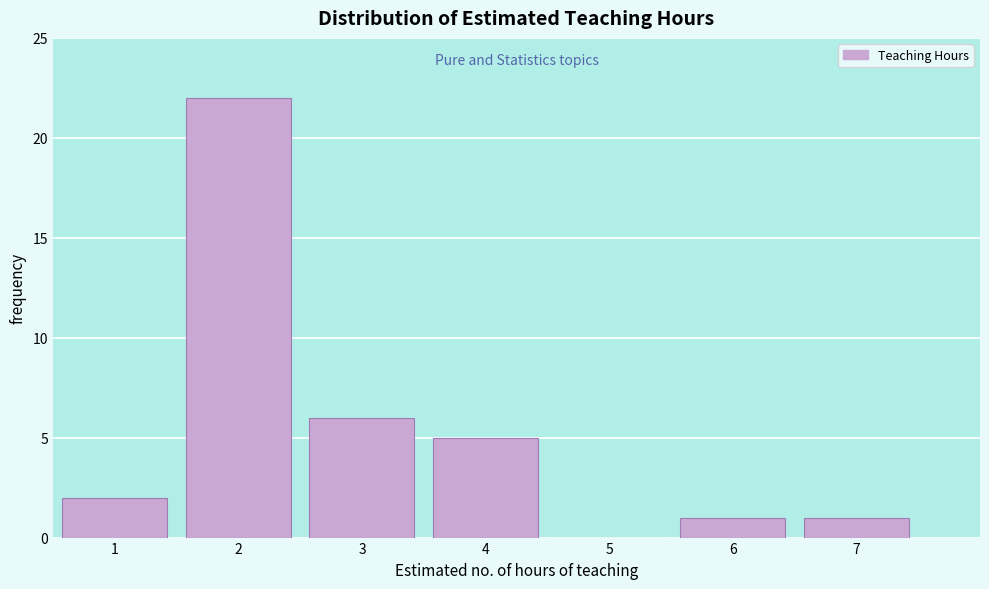

Reading left to right, transcribe this chart: for each bar, give the range it covers on the x-axis and its height. The values are not printed on the chart, so give them approximately, as read against the axis.

0.5 to 1.5: 2
1.5 to 2.5: 22
2.5 to 3.5: 6
3.5 to 4.5: 5
4.5 to 5.5: 0
5.5 to 6.5: 1
6.5 to 7.5: 1